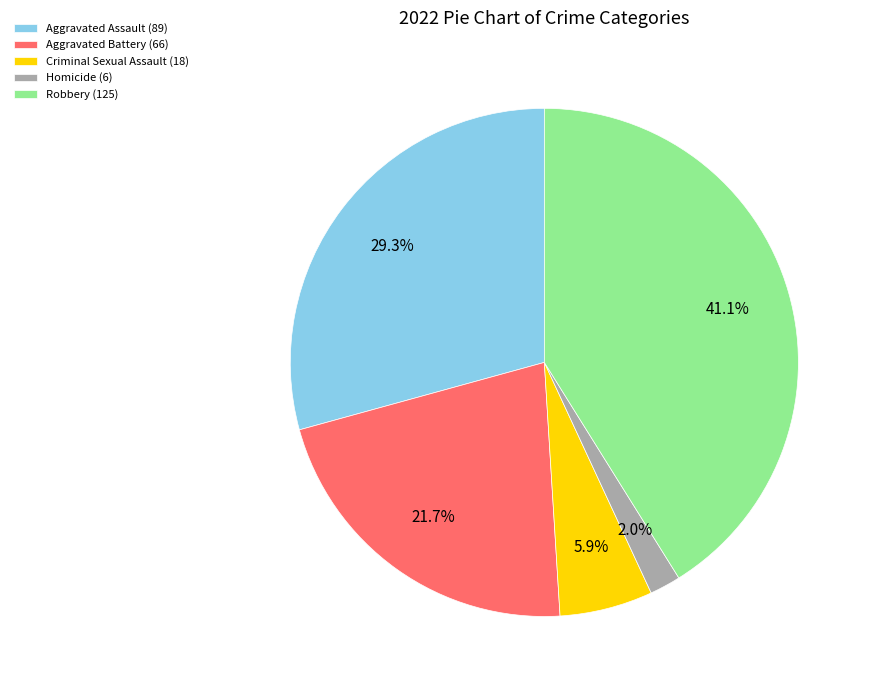

True or false: Aggravated Assault accounts for 16% of the total.

False